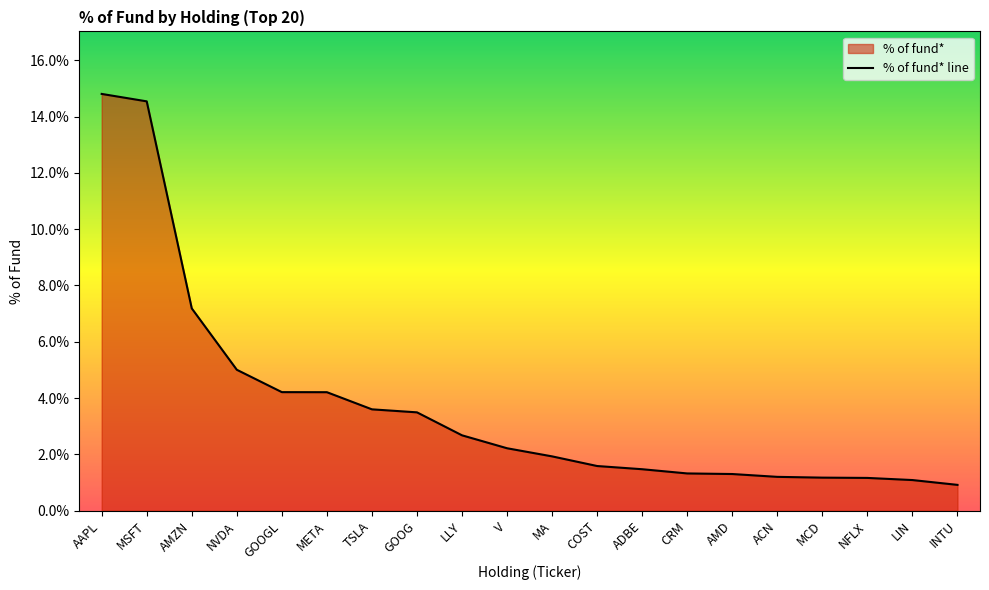

True or false: the data shows 22.2 at AAPL.

False